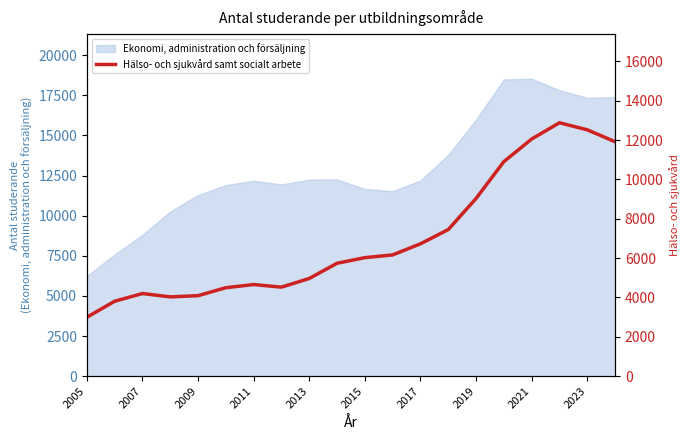

What is the sum of all values?

139166